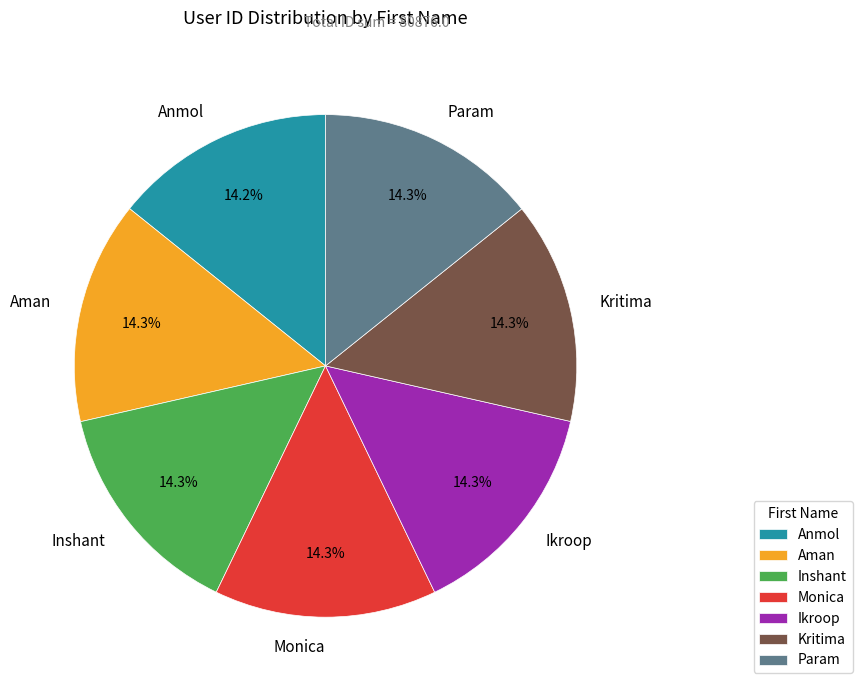

Approximately how many times larger is the value at Ikroop compared to Inshant?

1.0